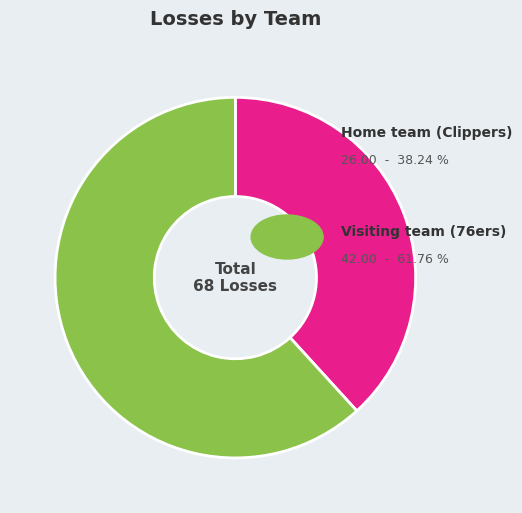

Is there any slice that represents more than half of the pie?

Yes